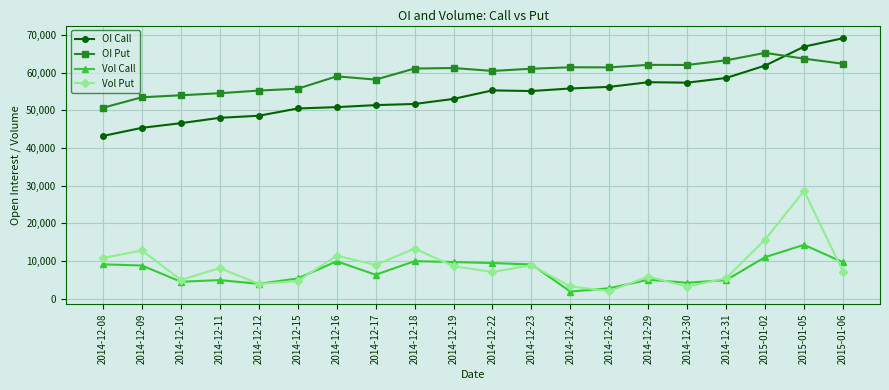

What is the sum of all Vol Call values?

144797